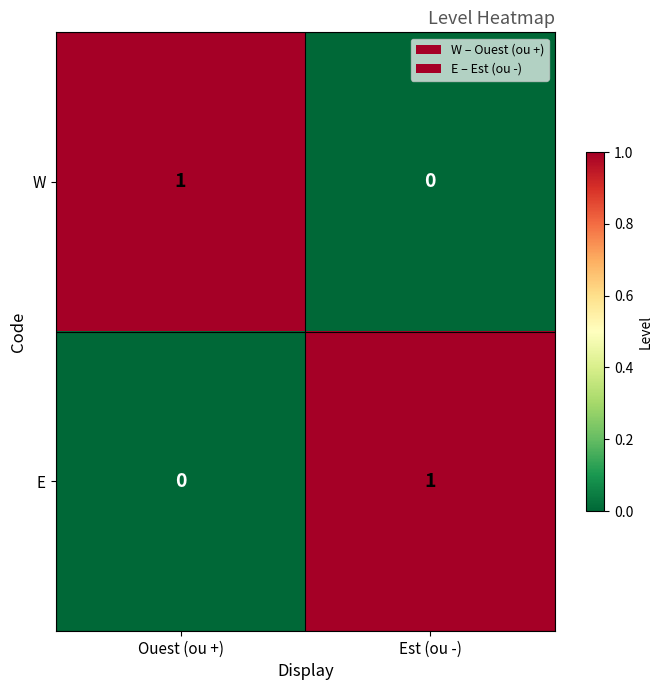

Where is W nearest to the value 0?

Est (ou -)